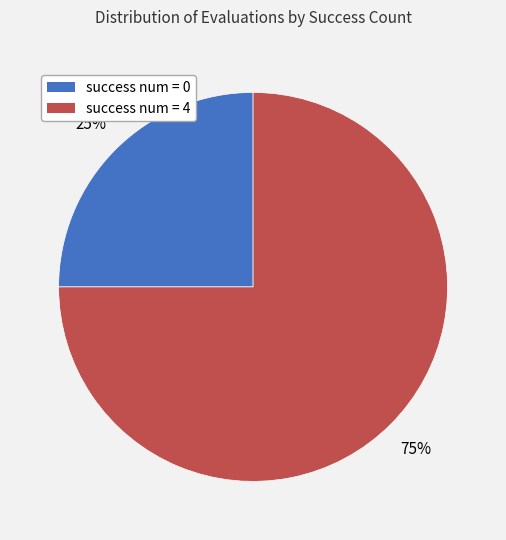

To the nearest percent, what is the average slice percentage?

50%